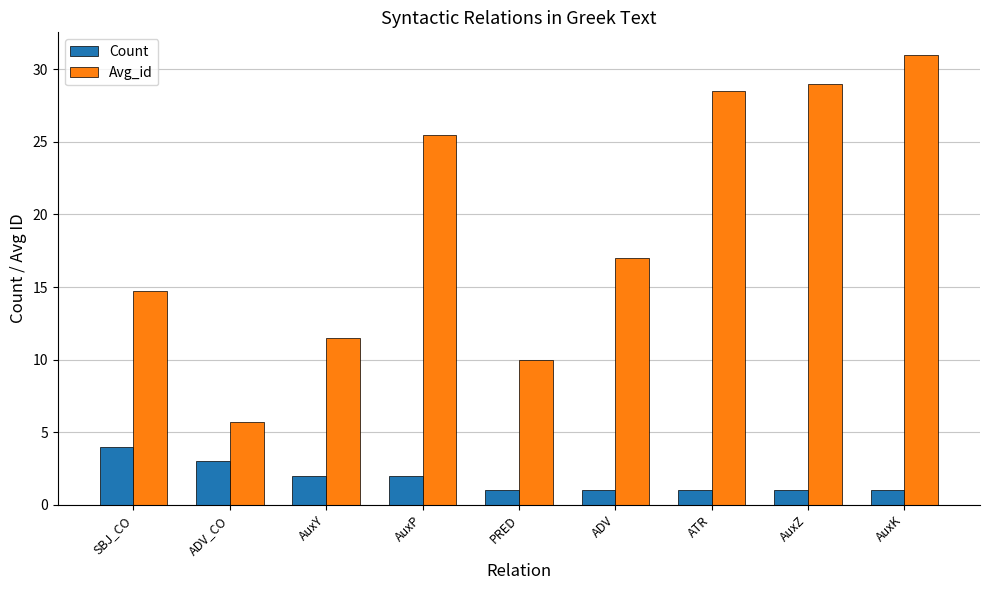

Rank the series by their average value, from highest to lowest.

Avg_id, Count